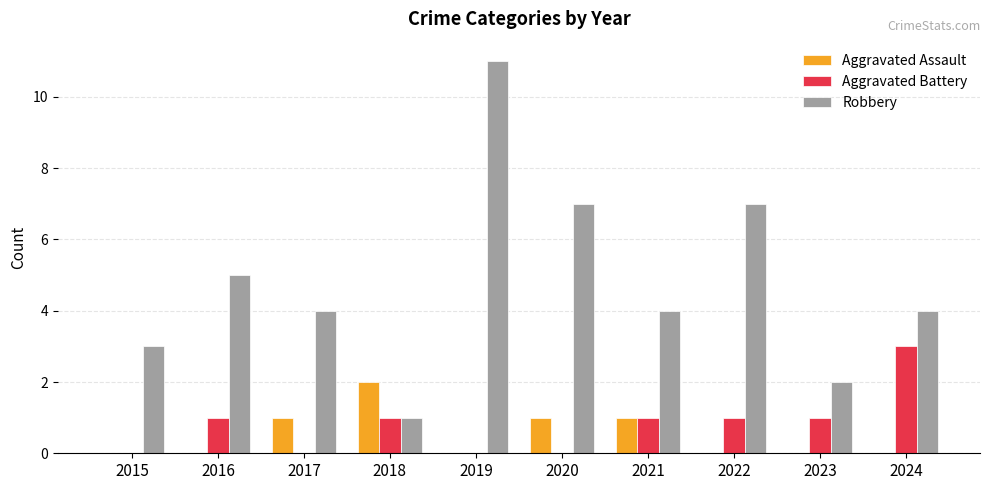

What is the sum of all Aggravated Battery values?

8